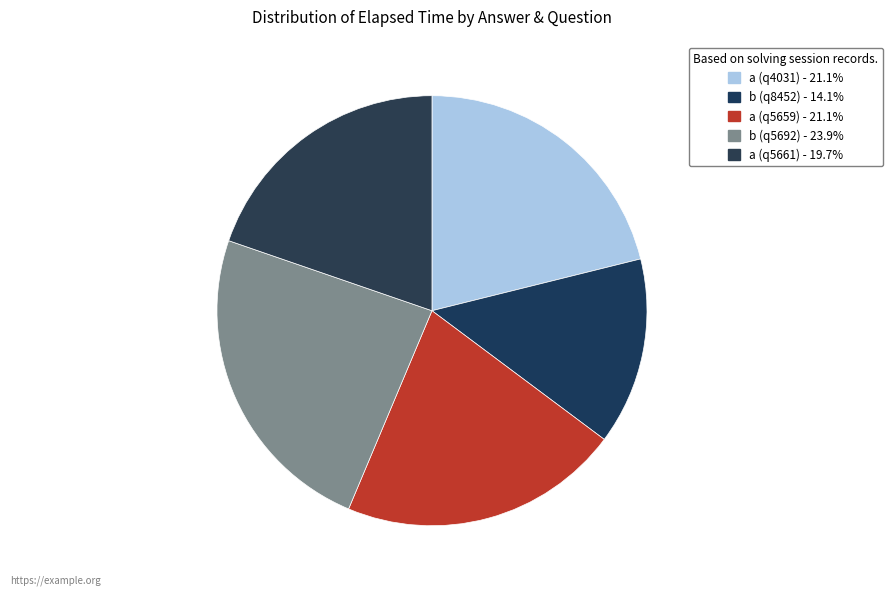

Does a (q4031) account for over 50% of the chart?

No